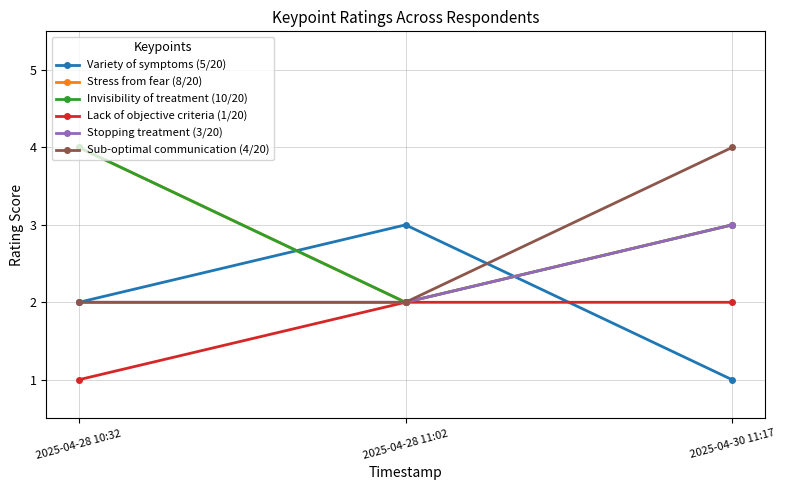

Does the chart have visible grid lines?

Yes